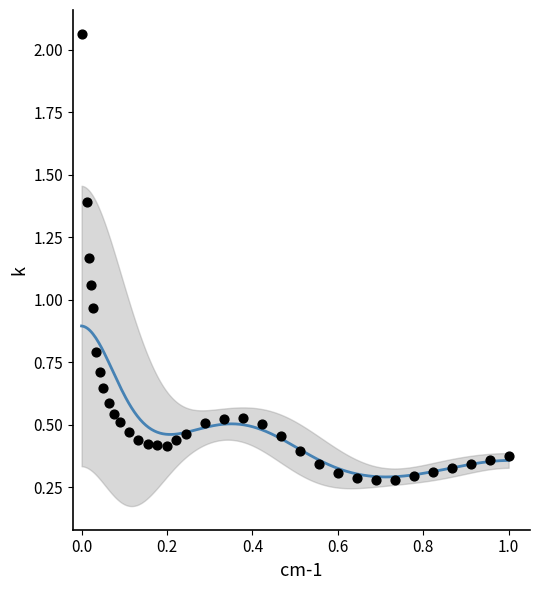

What is the range of Y values (max minus min)?

1.8